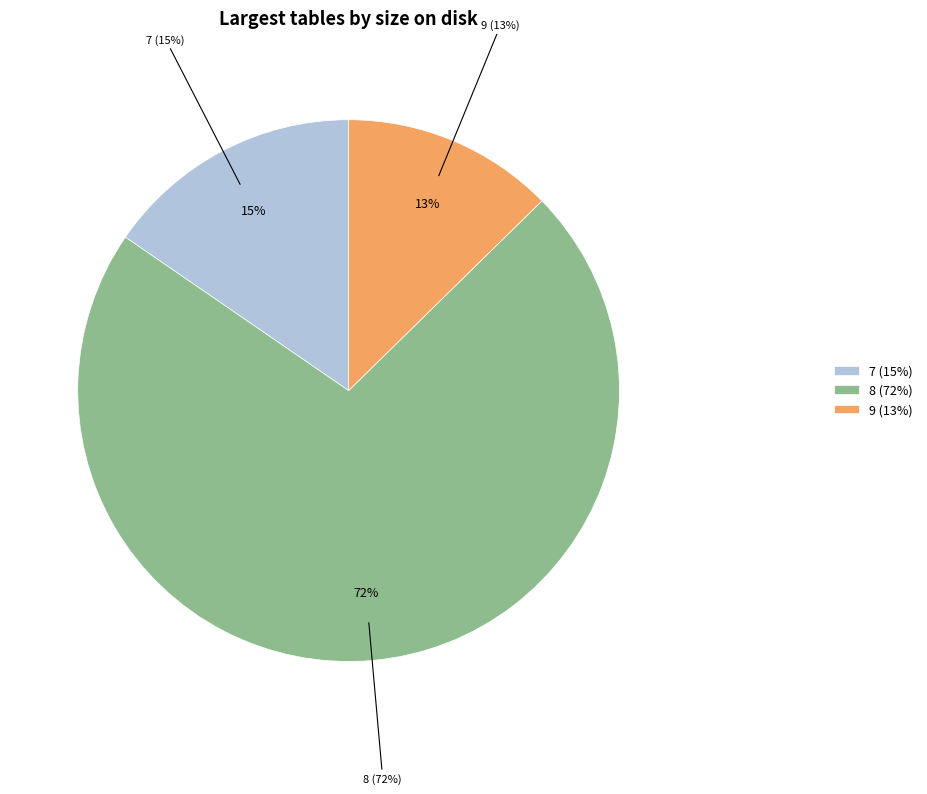

Which slice represents more than half of the pie?

8